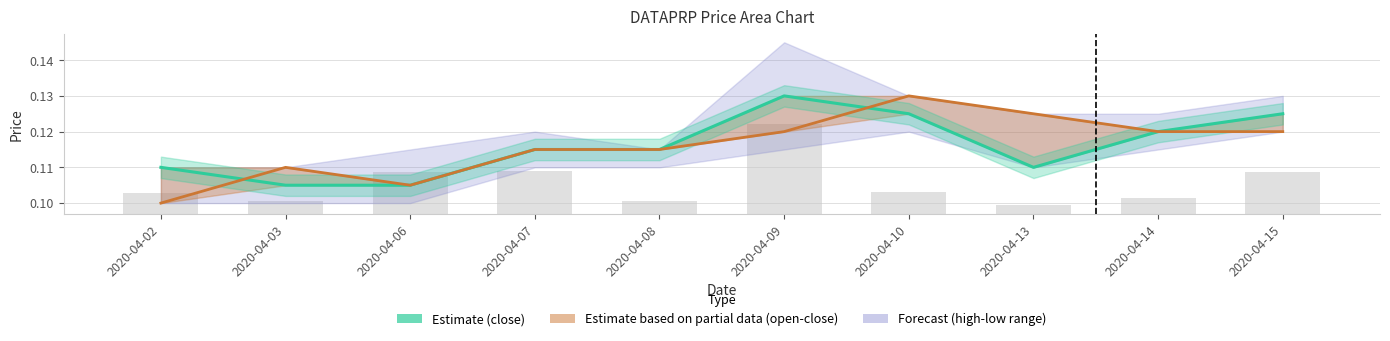

Are the bars horizontal?

No